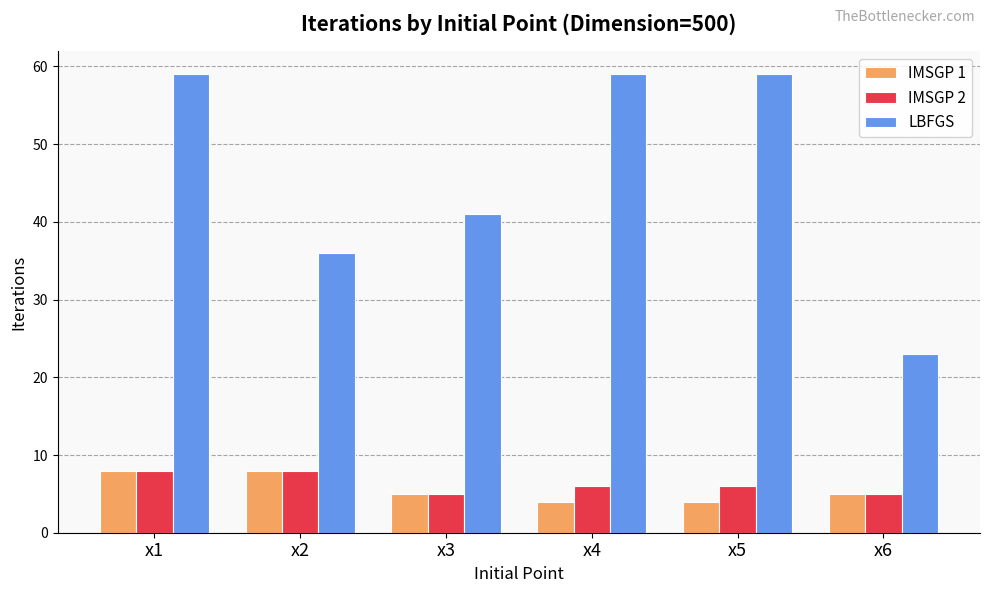

What is the smallest value displayed?

4